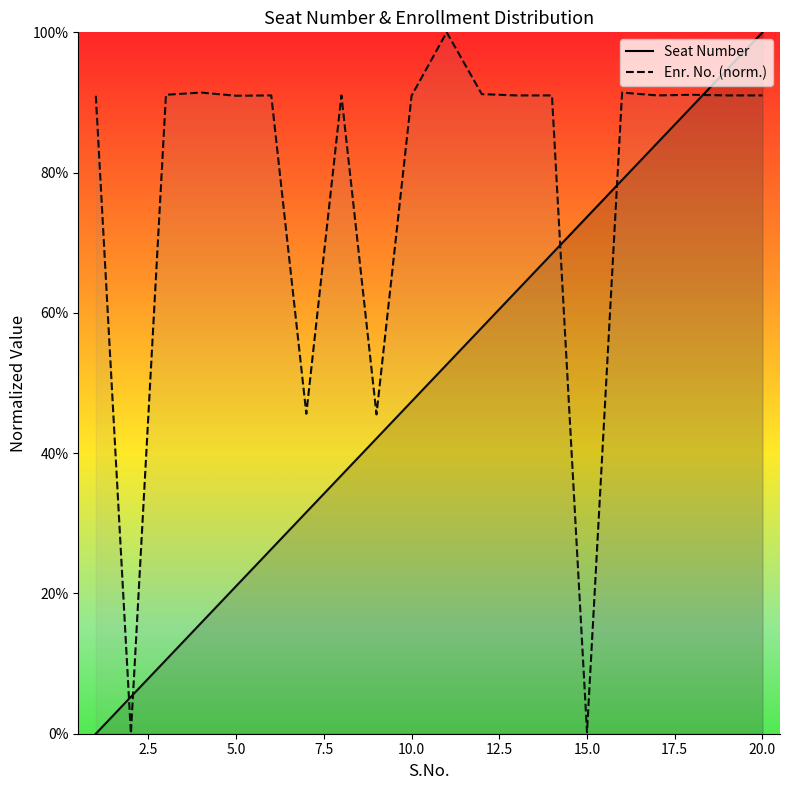

What is the maximum value for Enr. No. (norm.)?

100.0